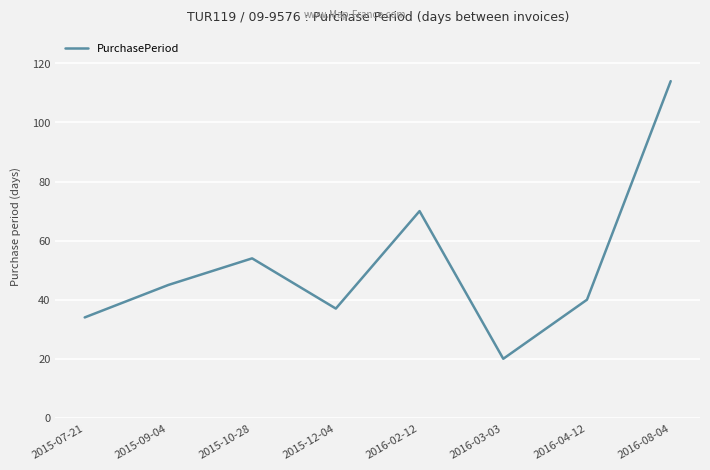

Reading right to left, list all the values displayed in this chart.

114	40	20	70	37	54	45	34